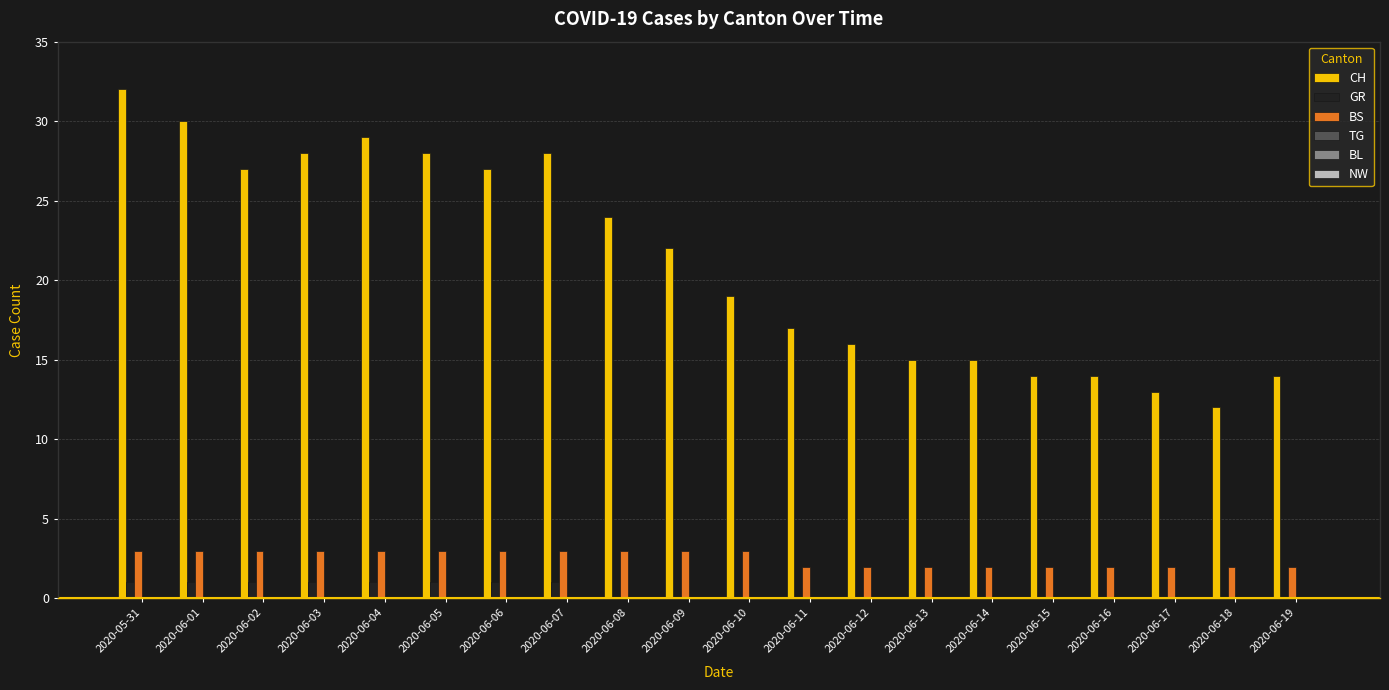

How many groups of bars are there?

20